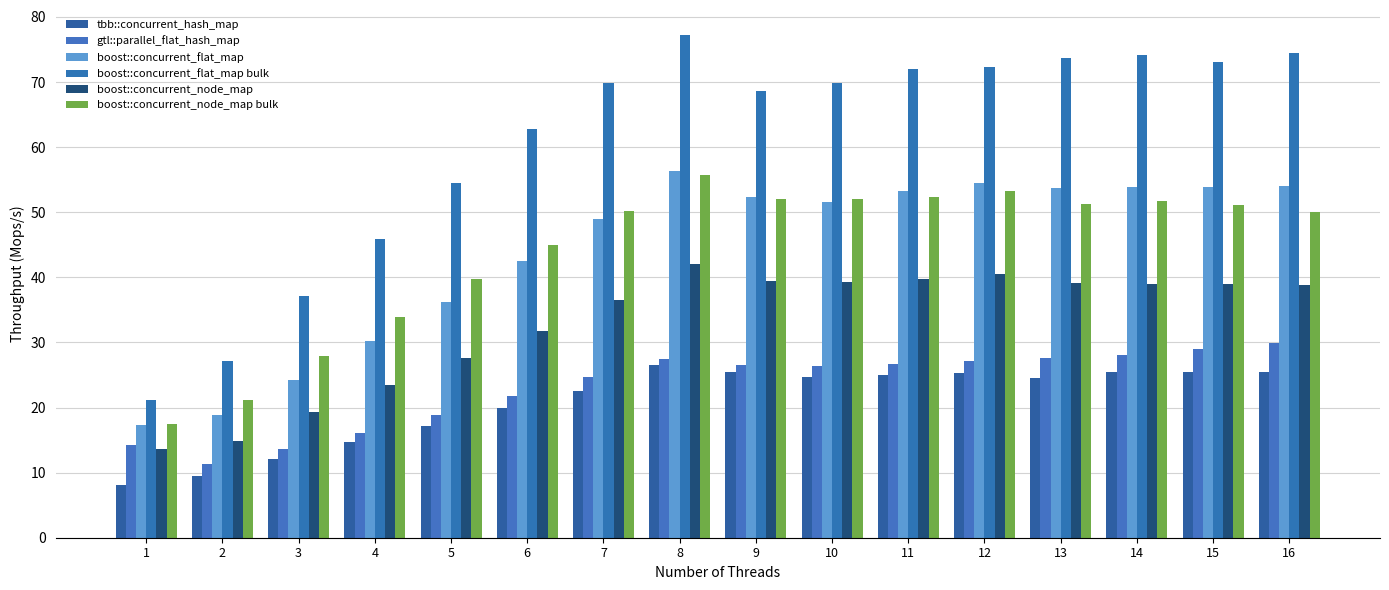

How many groups of bars are there?

16